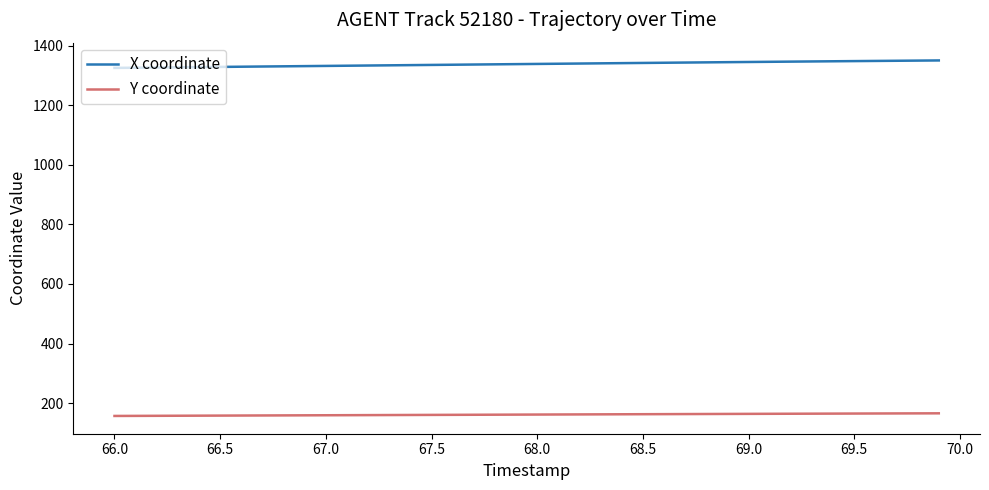

Which series has the largest total across all categories?

X coordinate